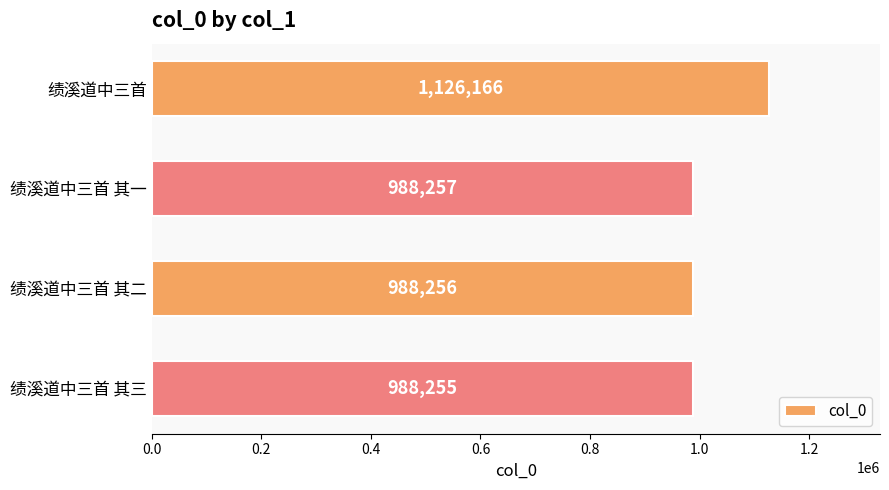

Reading top to bottom, transcribe all the data shown in this chart.

绩溪道中三首=1126166	绩溪道中三首 其一=988257	绩溪道中三首 其二=988256	绩溪道中三首 其三=988255